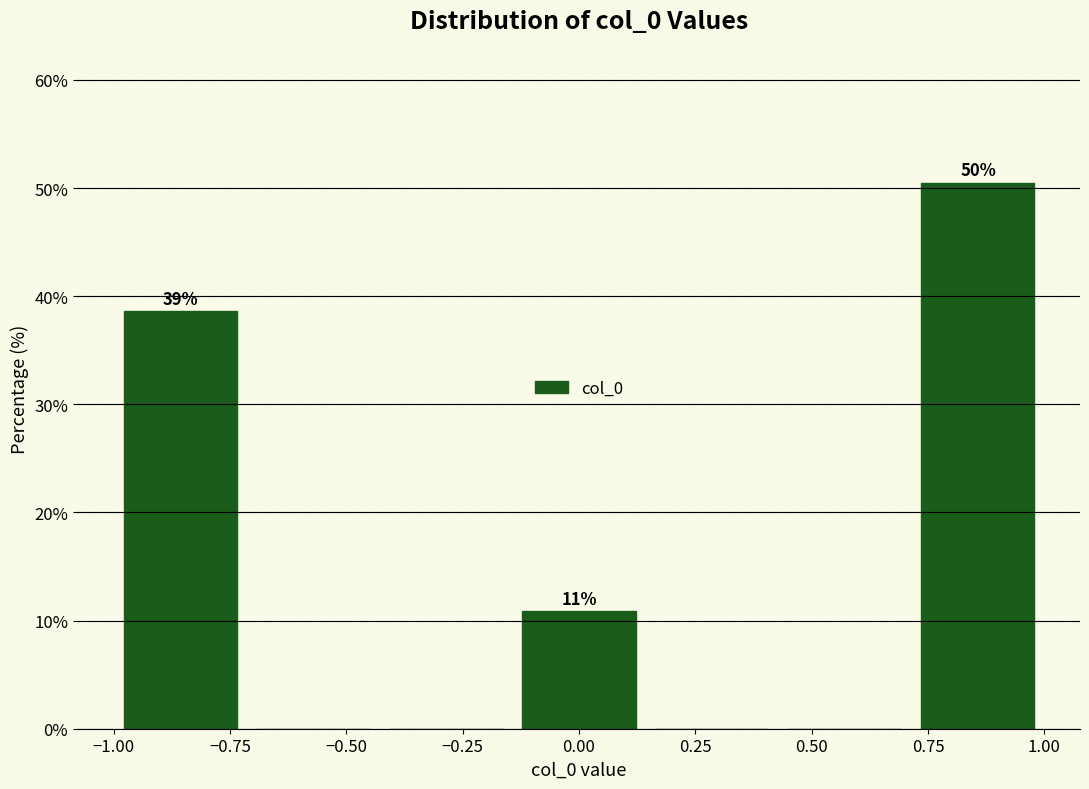

Over which range of the x-axis is the bar tallest?

0.70 to 1.00